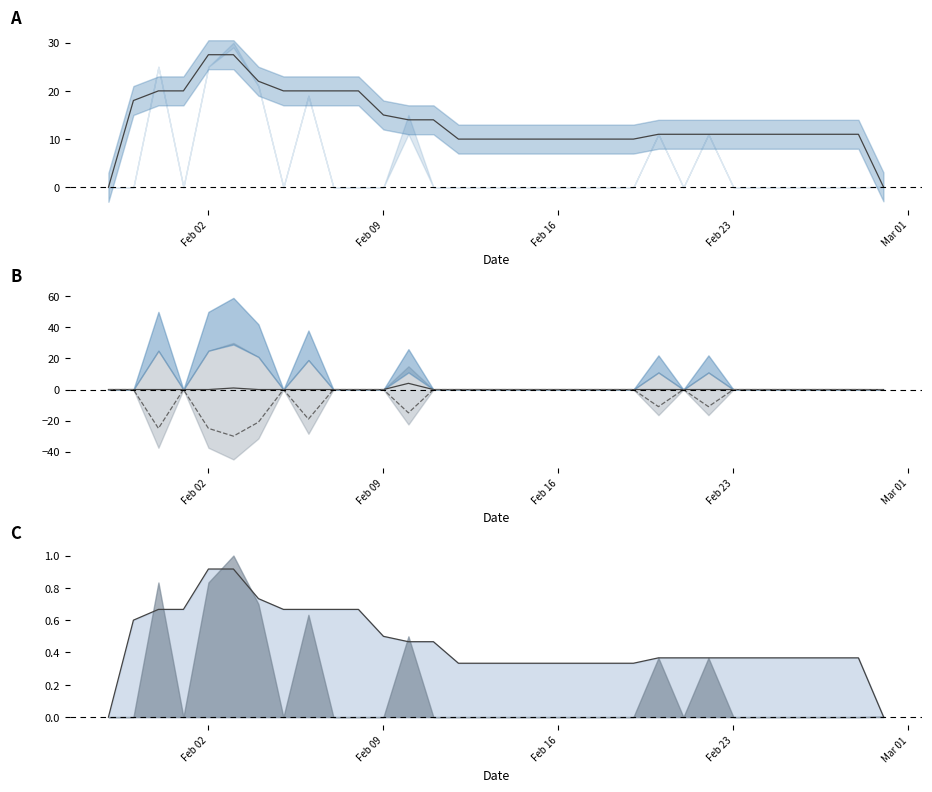

What is the difference between the second highest and minimum values in the –session high series?

30.0